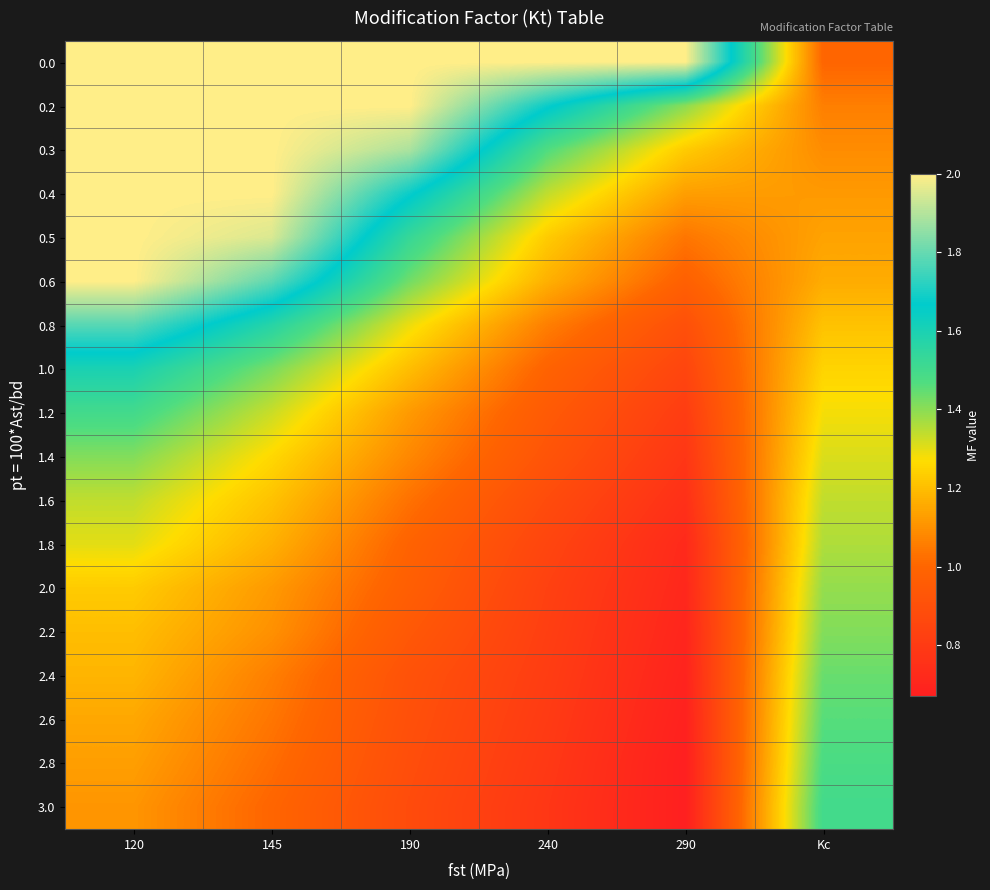

Reading left to right, list all the values displayed in this chart.

0.0: 120=2.0	145=2.0	190=2.0	240=2.0	290=2.0	Kc=1.0
0.2: 120=2.0	145=2.0	190=2.0	240=1.7	290=1.4	Kc=1.1
0.3: 120=2.0	145=2.0	190=1.9	240=1.5	290=1.2	Kc=1.1
0.4: 120=2.0	145=2.0	190=1.7	240=1.3	290=1.1	Kc=1.1
0.5: 120=2.0	145=1.9	190=1.5	240=1.2	290=1.0	Kc=1.1
0.6: 120=2.0	145=1.8	190=1.4	240=1.2	290=1.0	Kc=1.2
0.8: 120=1.8	145=1.6	190=1.3	240=1.1	290=0.9	Kc=1.2
1.0: 120=1.6	145=1.4	190=1.2	240=1.0	290=0.8	Kc=1.2
1.2: 120=1.5	145=1.3	190=1.1	240=0.9	290=0.8	Kc=1.3
1.4: 120=1.4	145=1.3	190=1.1	240=0.9	290=0.8	Kc=1.3
1.6: 120=1.3	145=1.2	190=1.0	240=0.9	290=0.8	Kc=1.3
1.8: 120=1.3	145=1.2	190=1.0	240=0.8	290=0.7	Kc=1.4
2.0: 120=1.2	145=1.1	190=1.0	240=0.8	290=0.7	Kc=1.4
2.2: 120=1.2	145=1.1	190=0.9	240=0.8	290=0.7	Kc=1.4
2.4: 120=1.2	145=1.1	190=0.9	240=0.8	290=0.7	Kc=1.4
2.6: 120=1.1	145=1.0	190=0.9	240=0.8	290=0.7	Kc=1.5
2.8: 120=1.1	145=1.0	190=0.9	240=0.8	290=0.7	Kc=1.5
3.0: 120=1.1	145=1.0	190=0.9	240=0.8	290=0.7	Kc=1.5